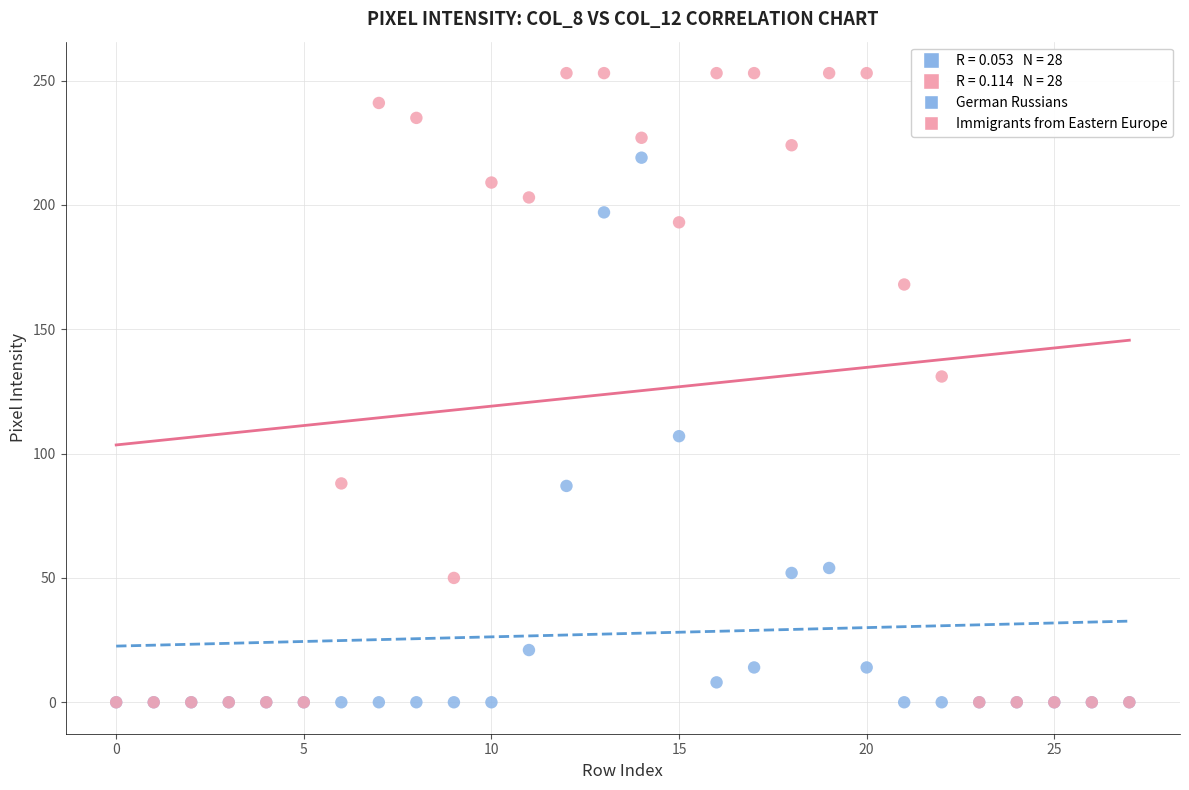

In the Immigrants from Eastern Europe series, what Y value is closest to 126?

131